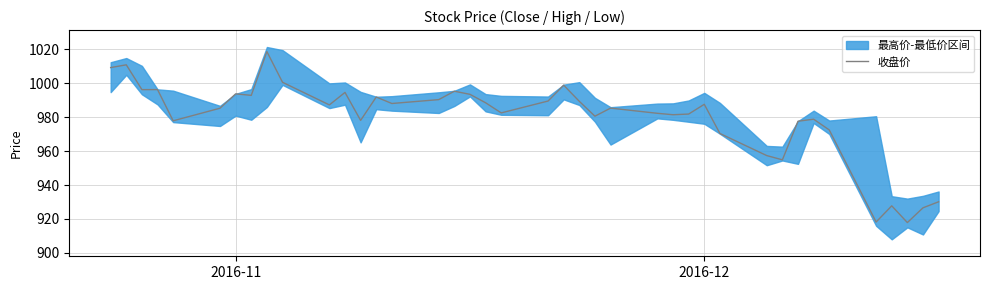

What is the sum of all values?

39182.2